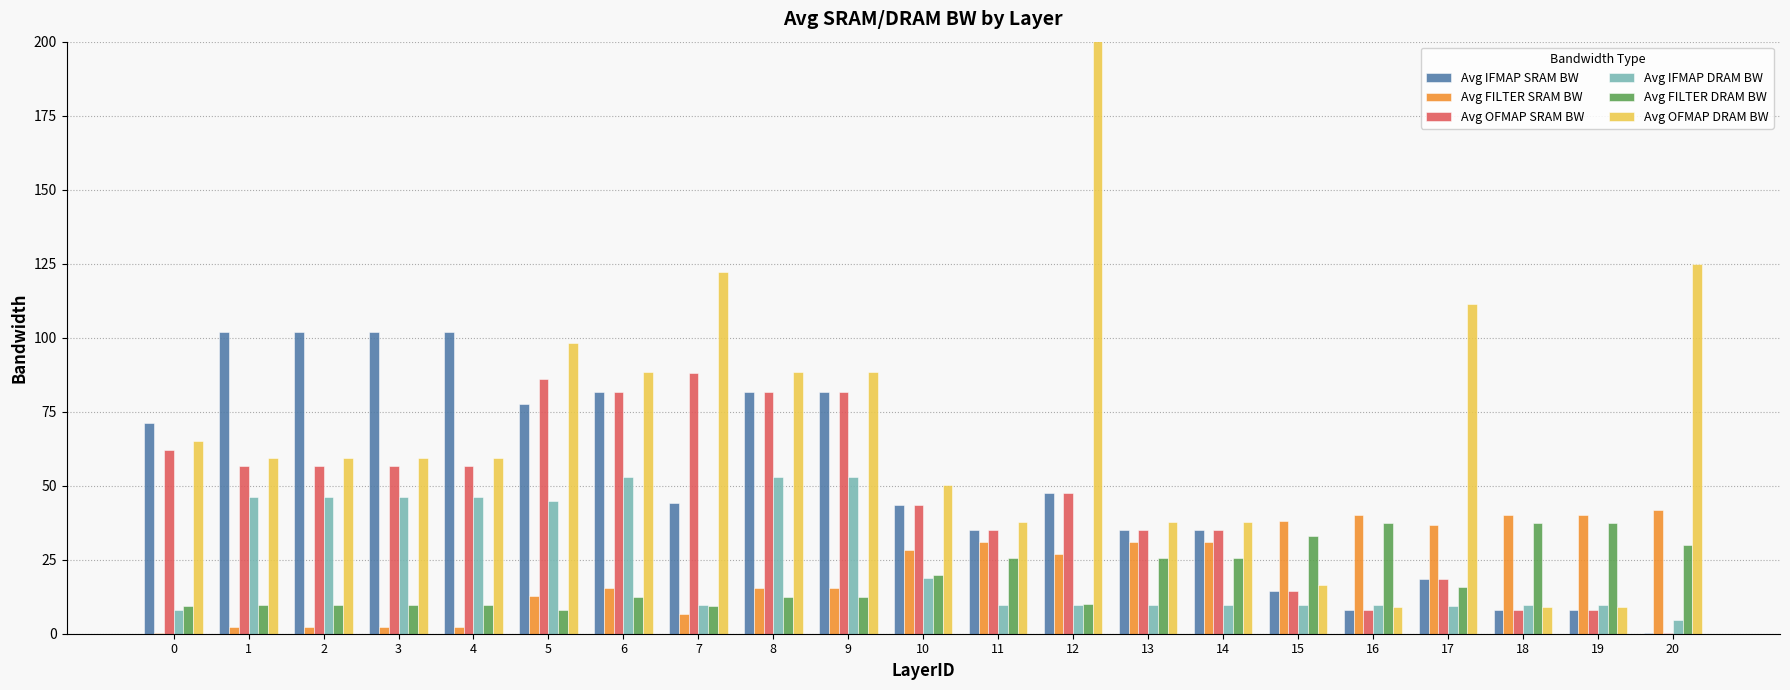

What is the value of the Avg IFMAP DRAM BW bar at the 12th from the left?

9.9